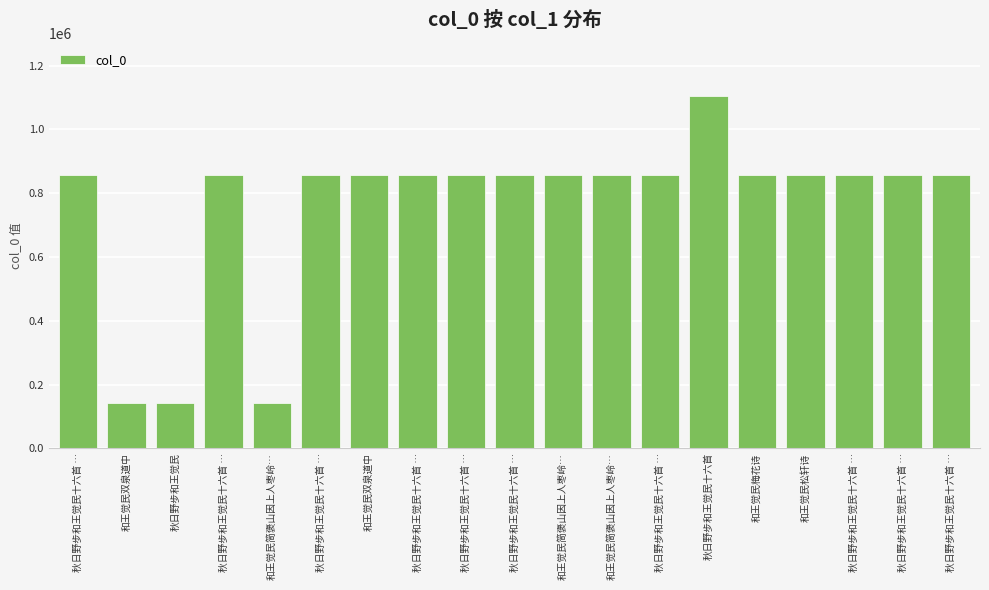

How many bars are there in total?

19